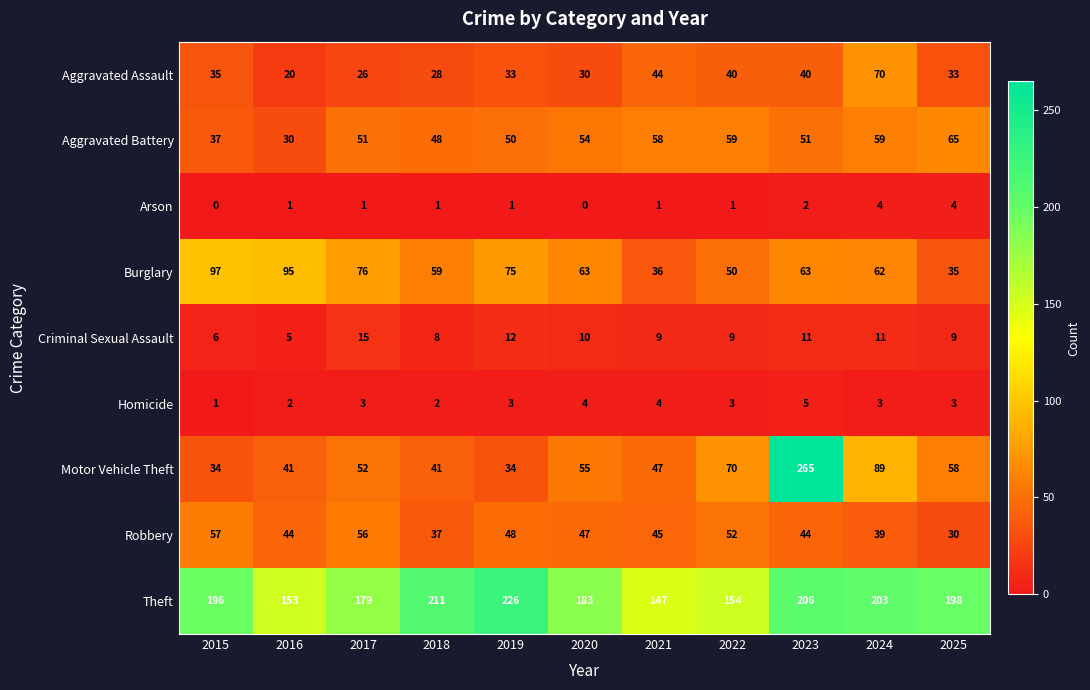

What is the greatest value displayed?

265